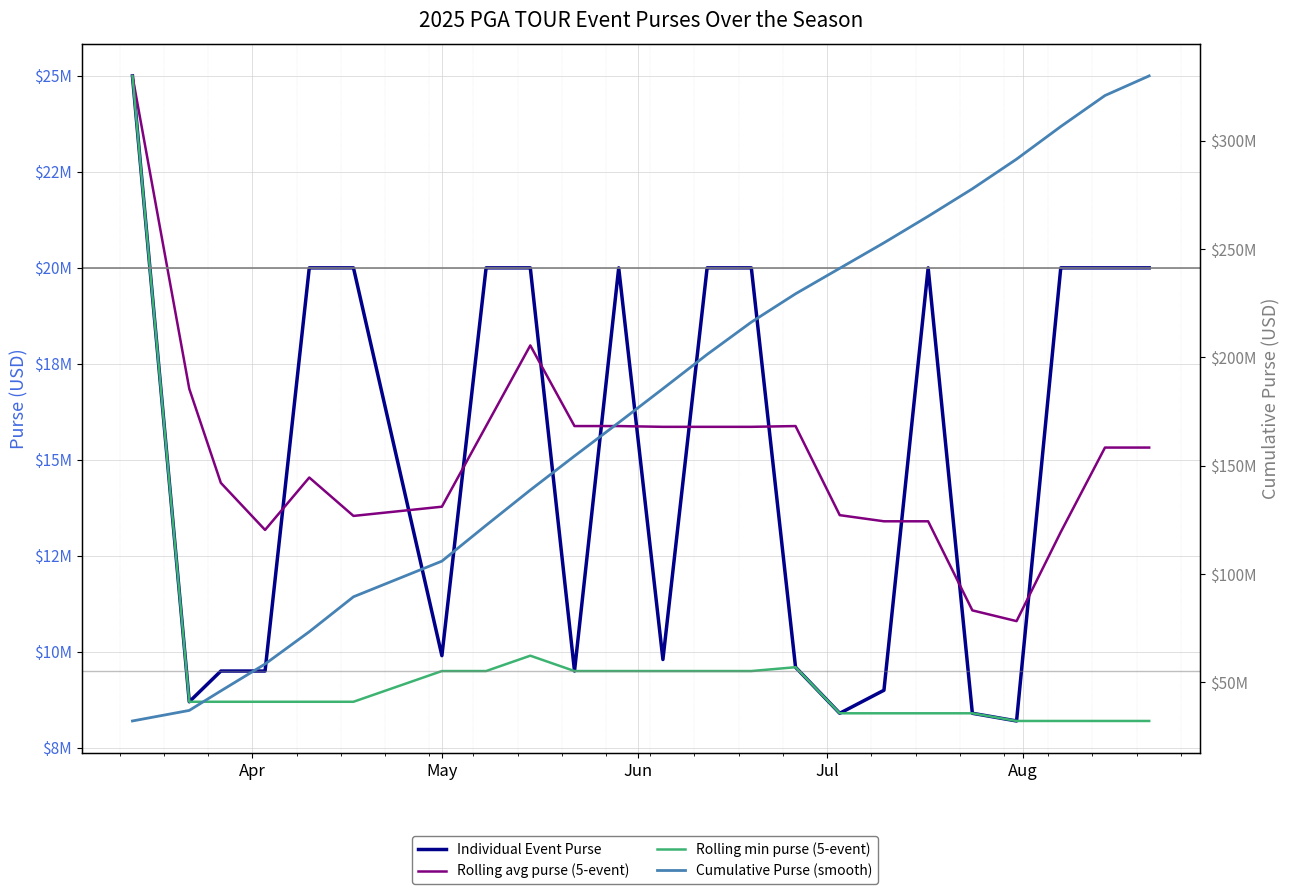

The Rolling avg purse (5-event) series shows 10682420 at 12. True or false?

False